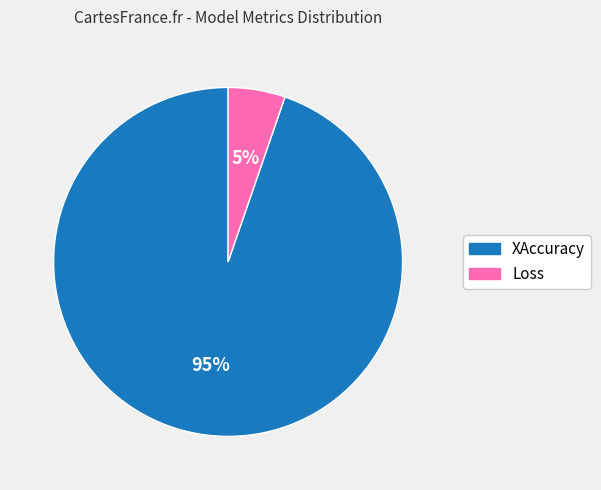

To the nearest percent, what portion does XAccuracy represent?

95%